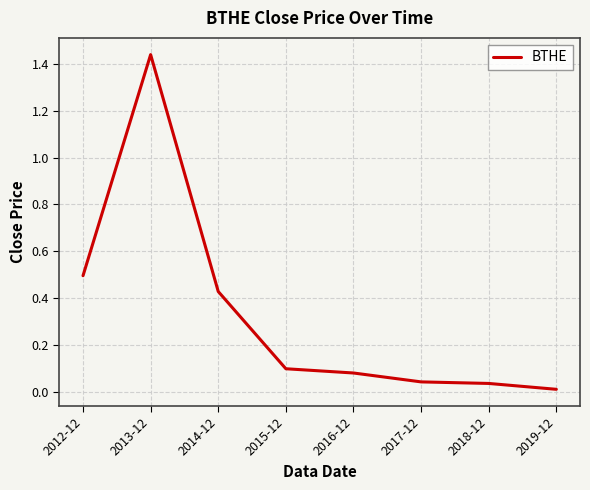

Count the number of categories in the chart.

8